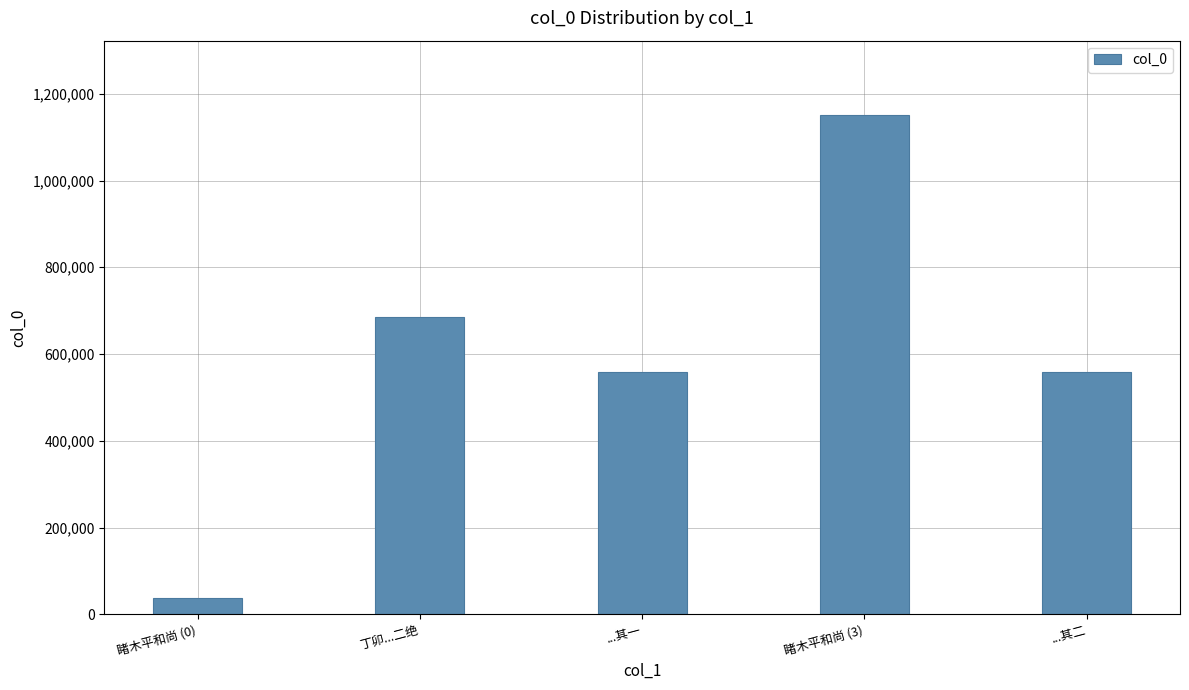

True or false: the data shows 899305 at 丁卯...二绝.

False